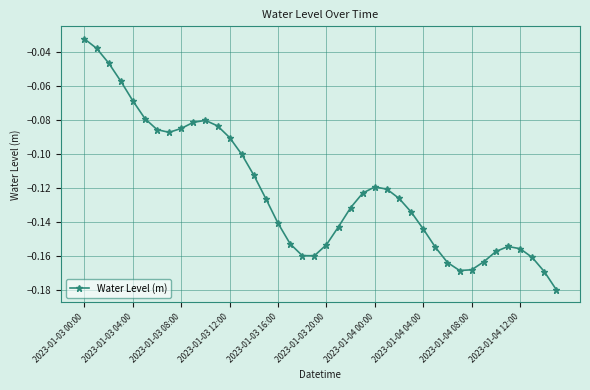

True or false: the data has more than 1 interior local peaks.

True